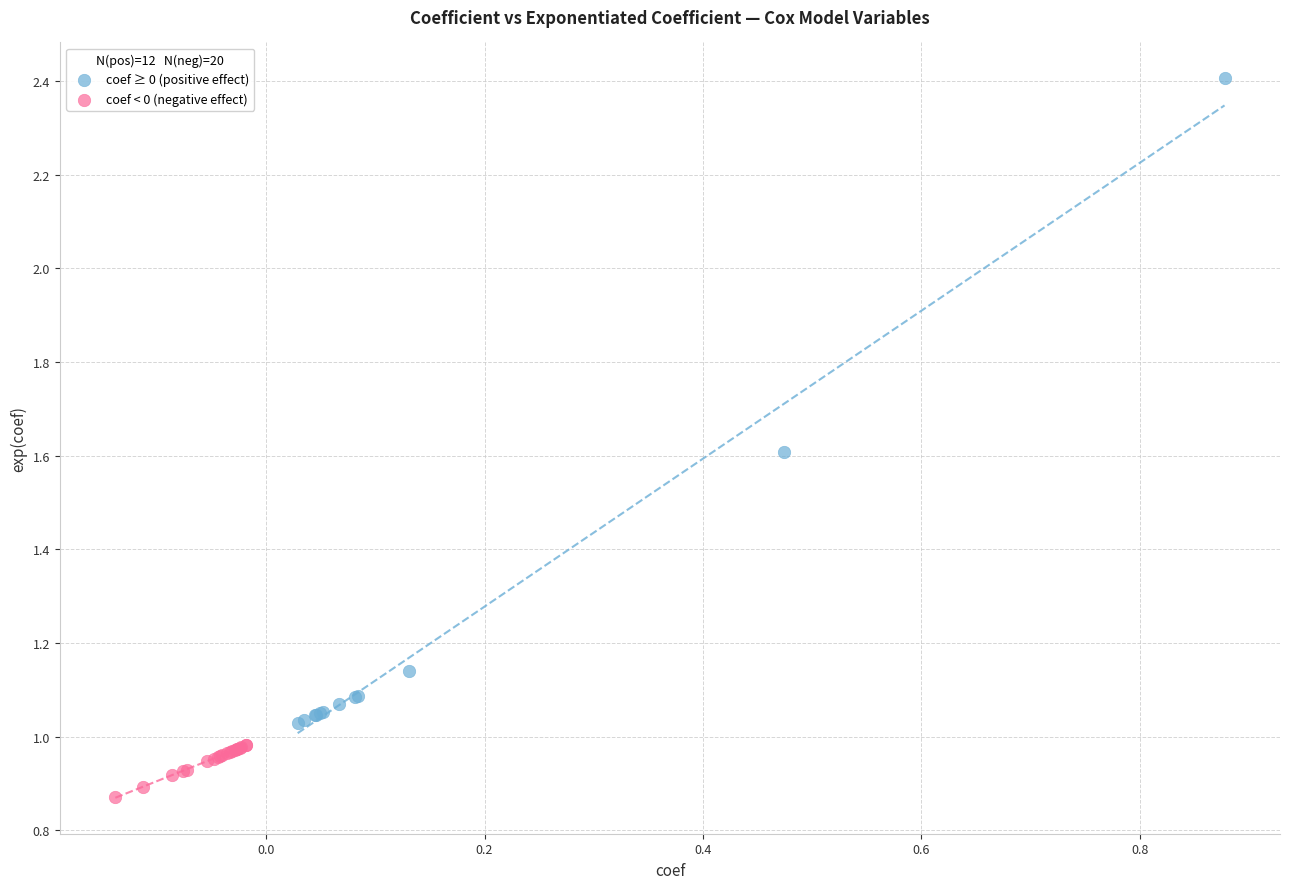

Which series has the widest spread of Y values?

coef ≥ 0 (positive effect)